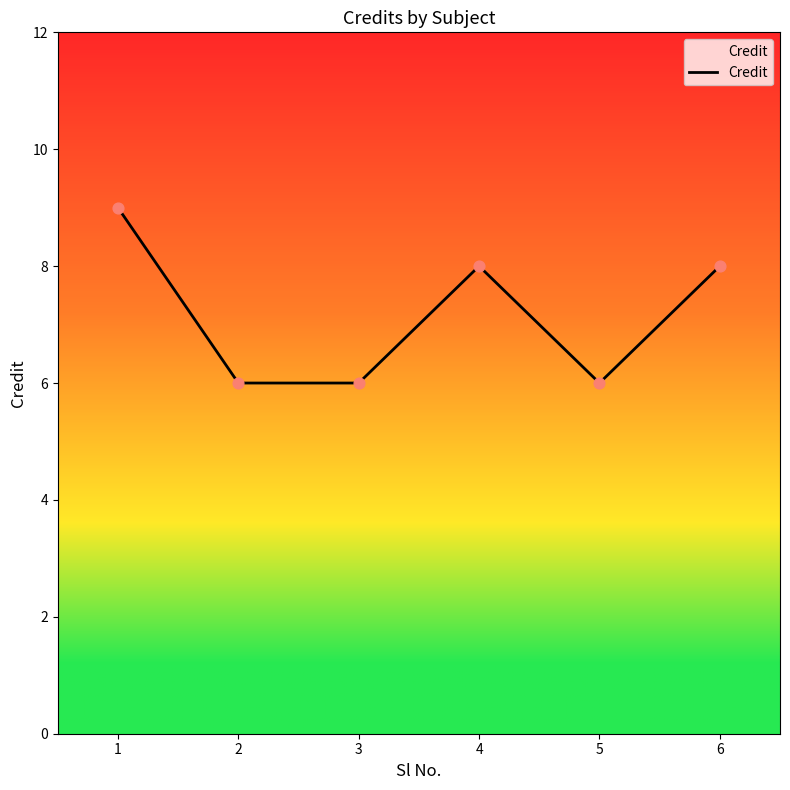

Between 3 and 2, which is larger?

3